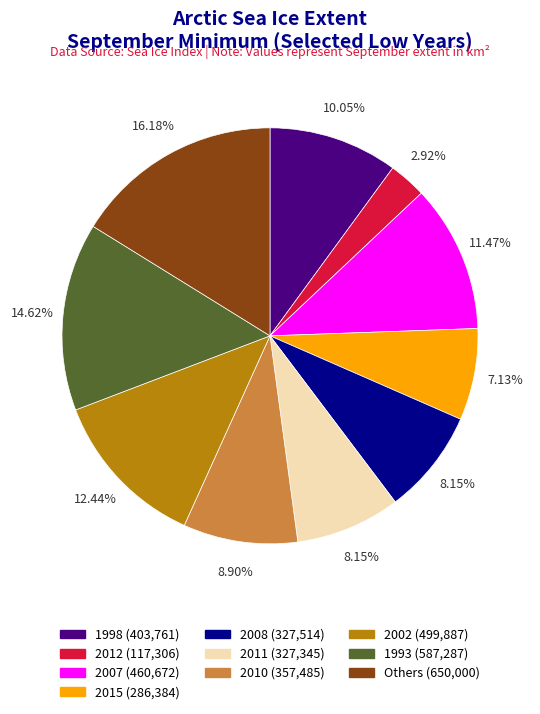

Count the number of slices in the pie.

10